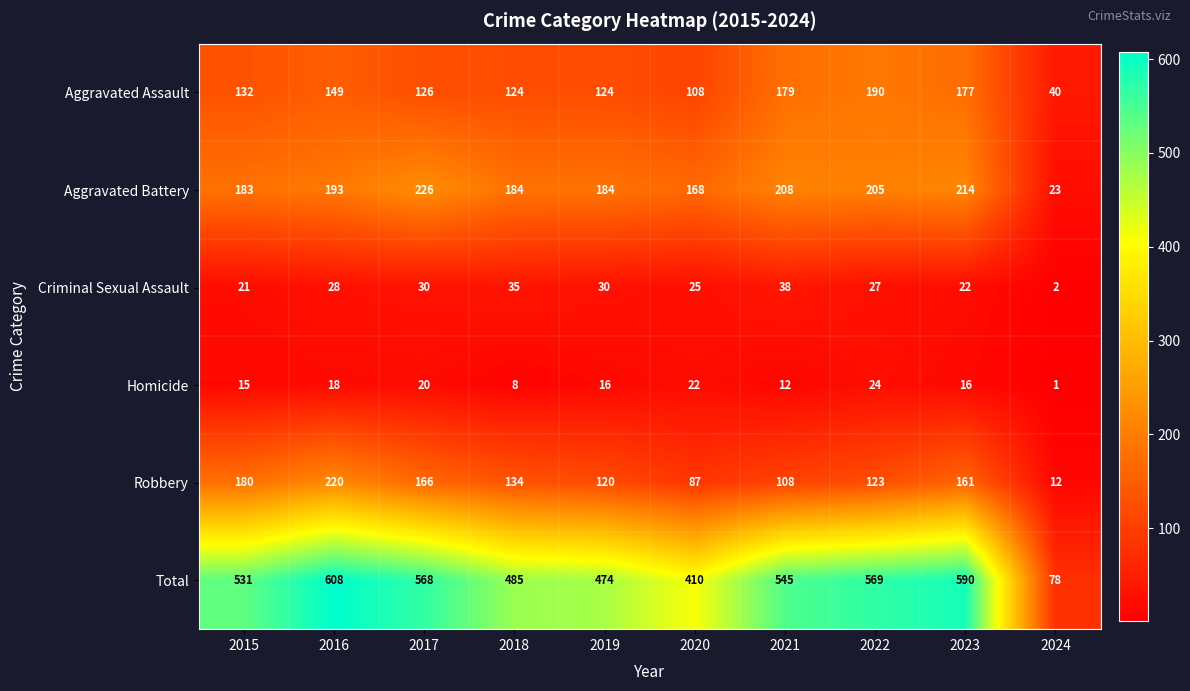

Is it true that Criminal Sexual Assault equals 5 at 2020?

False